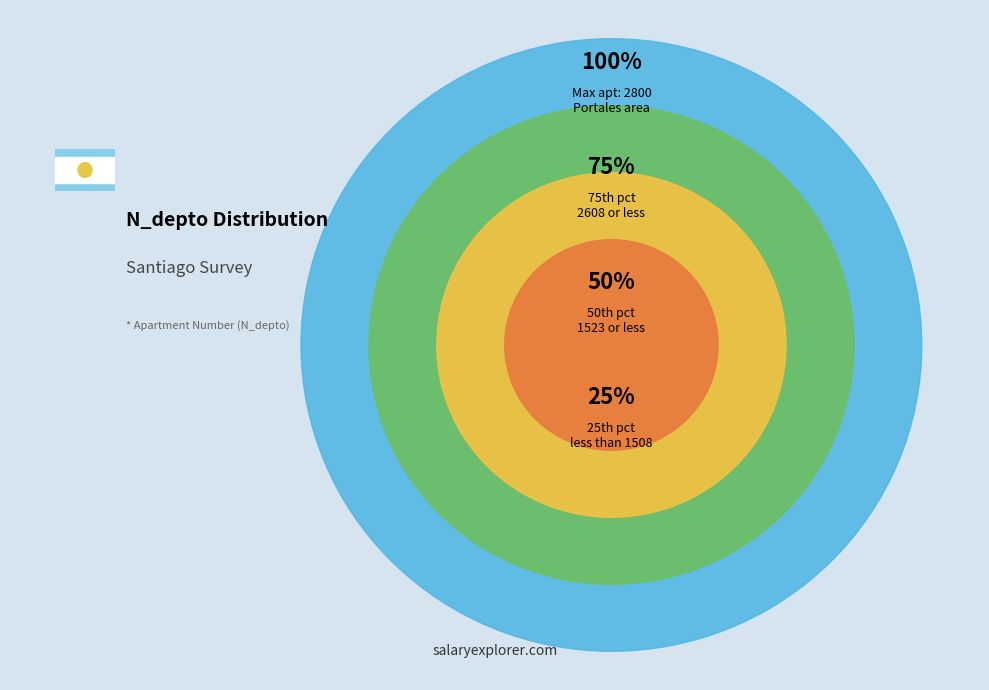

Between 264709089 and 264707010, which is larger?

264709089